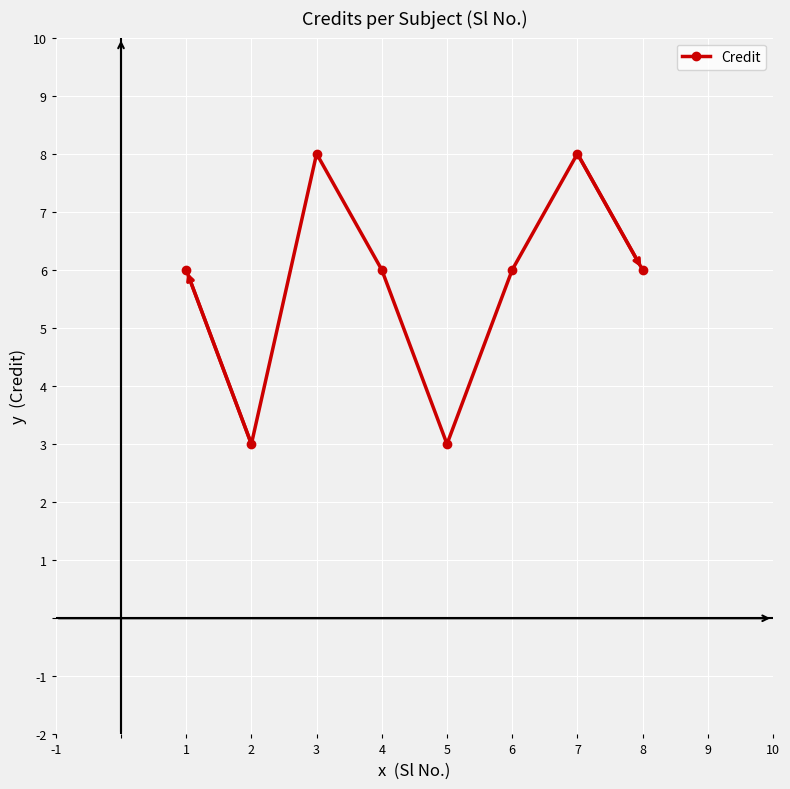

How many lines are shown in the chart?

1